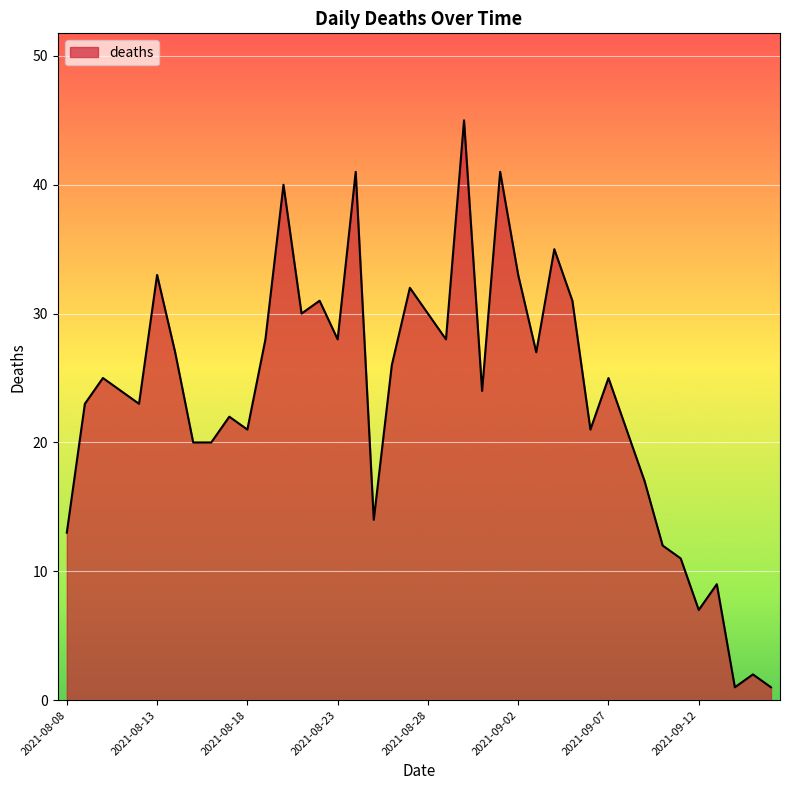

How many lines are shown in the chart?

1